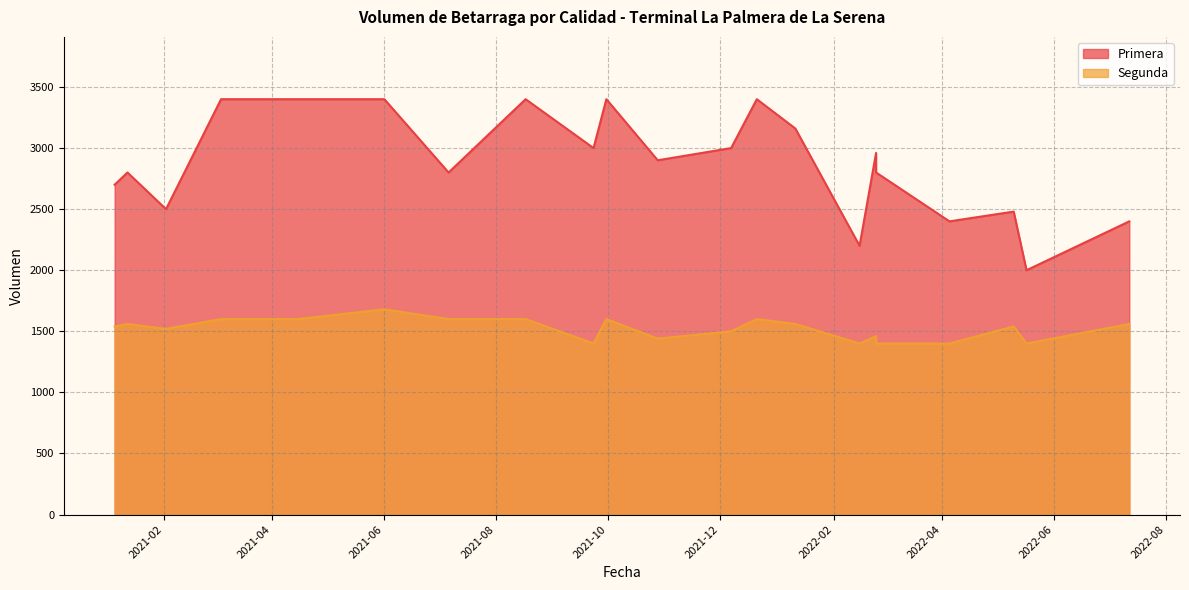

True or false: Primera has more than 1 interior local peaks.

True